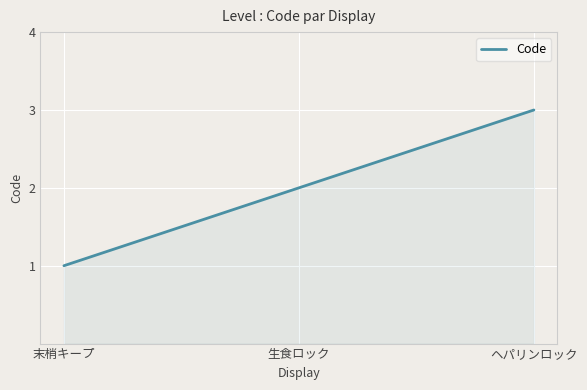

List the labels in order of value, largest first.

ヘパリンロック, 生食ロック, 末梢キープ